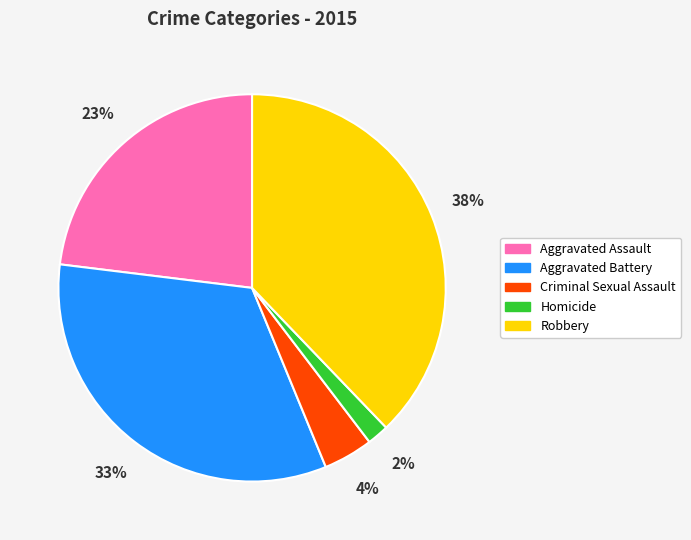

Does any single category account for the majority?

No